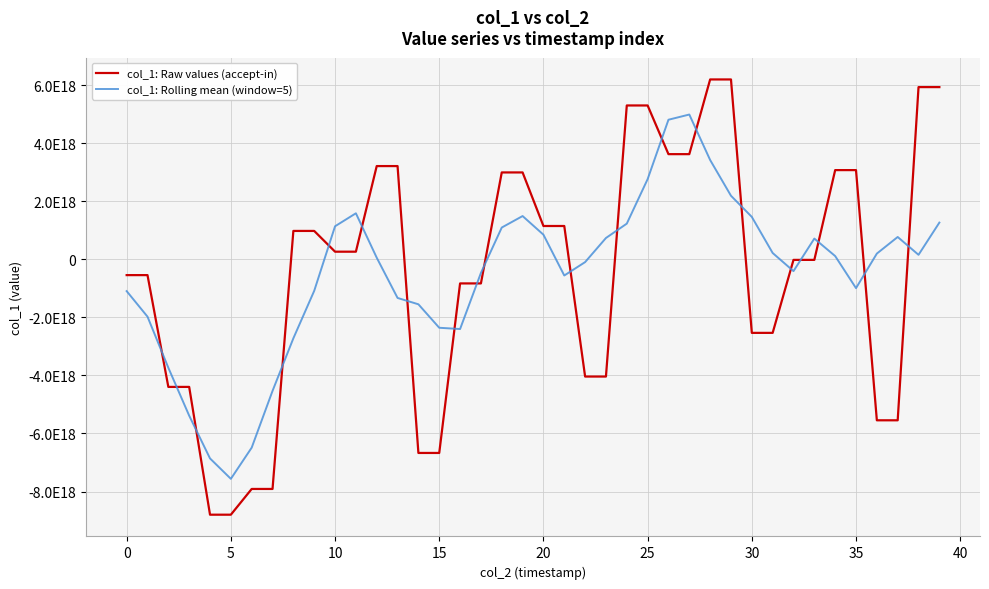

Does the chart display data point markers on the line(s)?

No